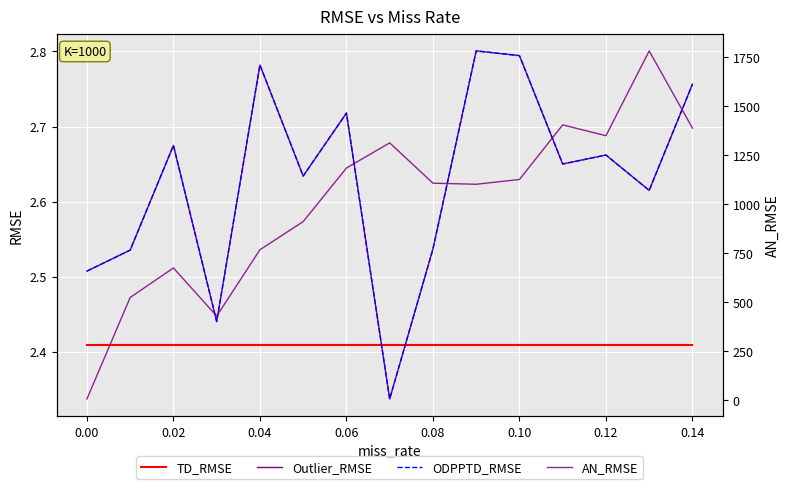

True or false: ODPPTD_RMSE has a value of 4.0 at 0.12.

False